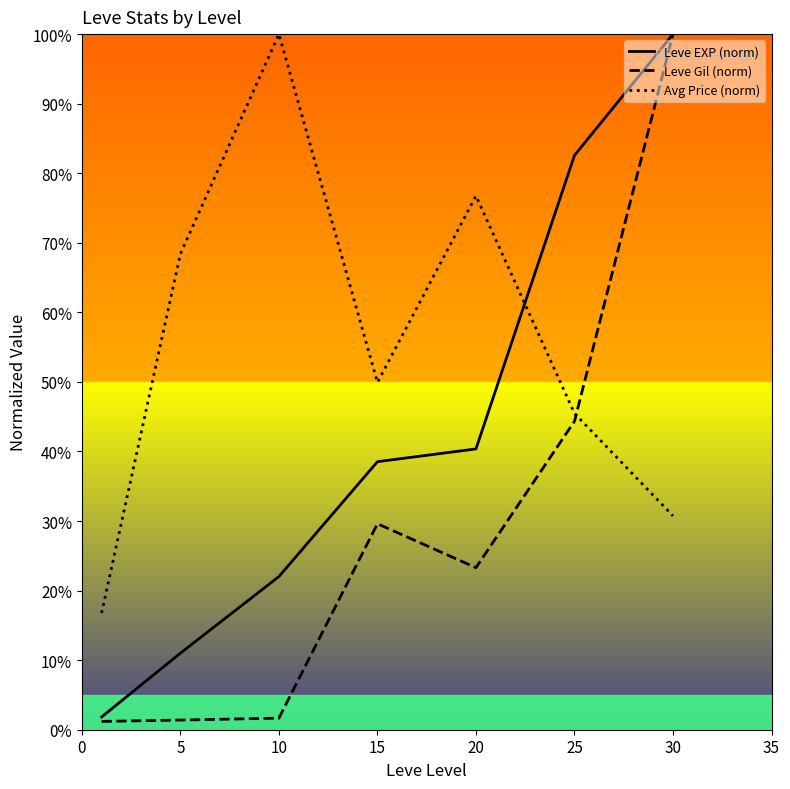

Which series changed the most between 5 and 20?

Leve EXP (norm)